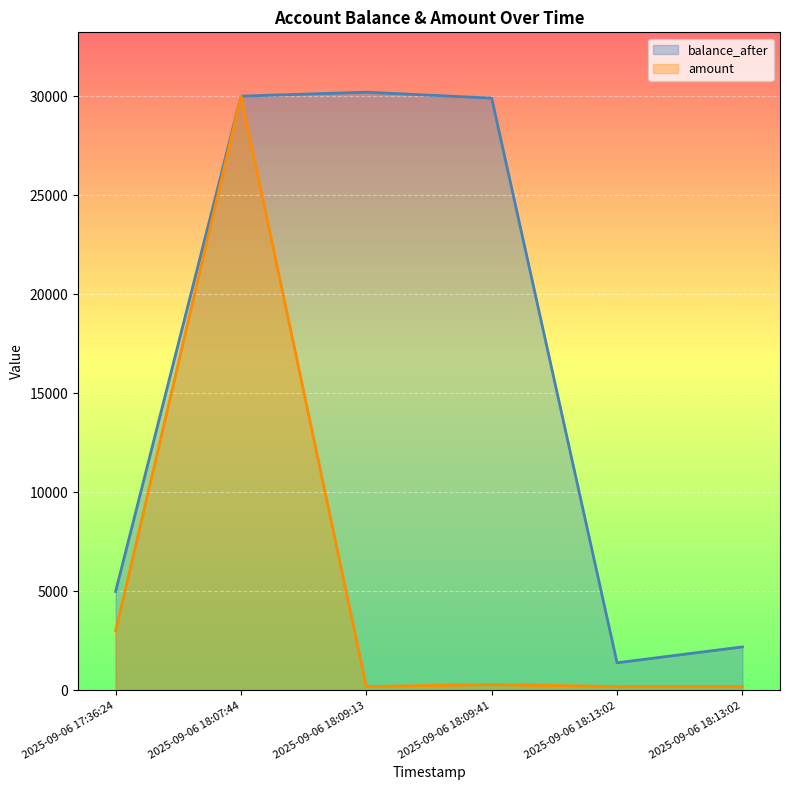

Rank the series by their average value, from lowest to highest.

amount, balance_after